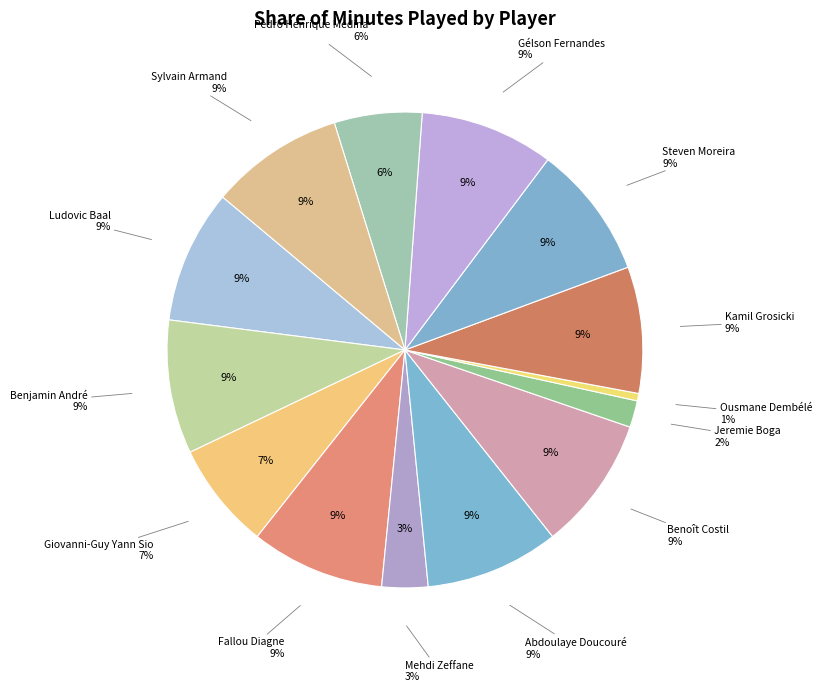

Rank the categories by value from lowest to highest.

Ousmane Dembélé, Jeremie Boga, Mehdi Zeffane, Pedro Henrique Medina, Giovanni-Guy Yann Sio, Kamil Grosicki, Ludovic Baal, Benjamin André, Fallou Diagne, Abdoulaye Doucouré, Benoît Costil, Steven Moreira, Gélson Fernandes, Sylvain Armand